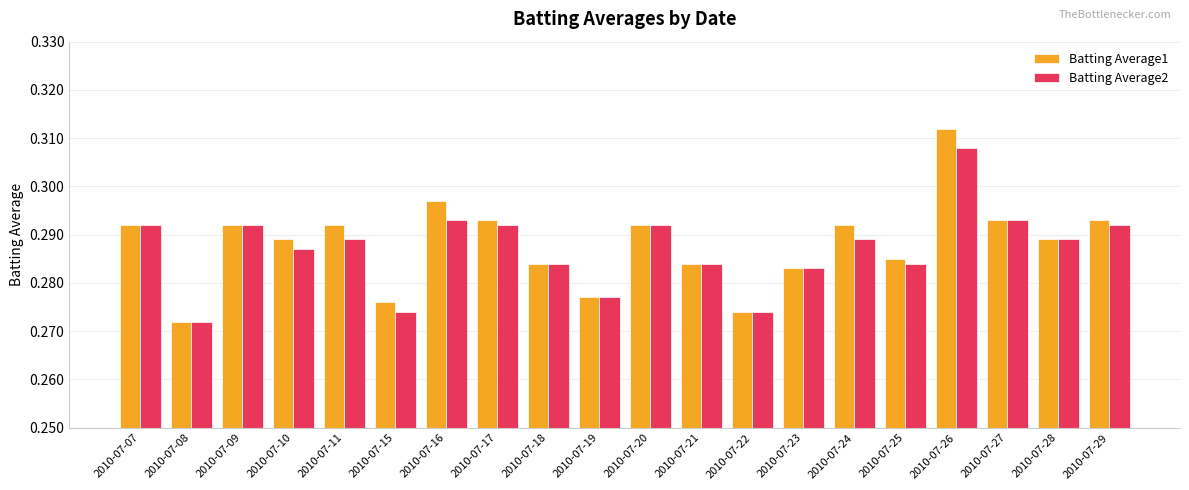

The Batting Average2 series shows 0.4 at 2010-07-15. True or false?

False